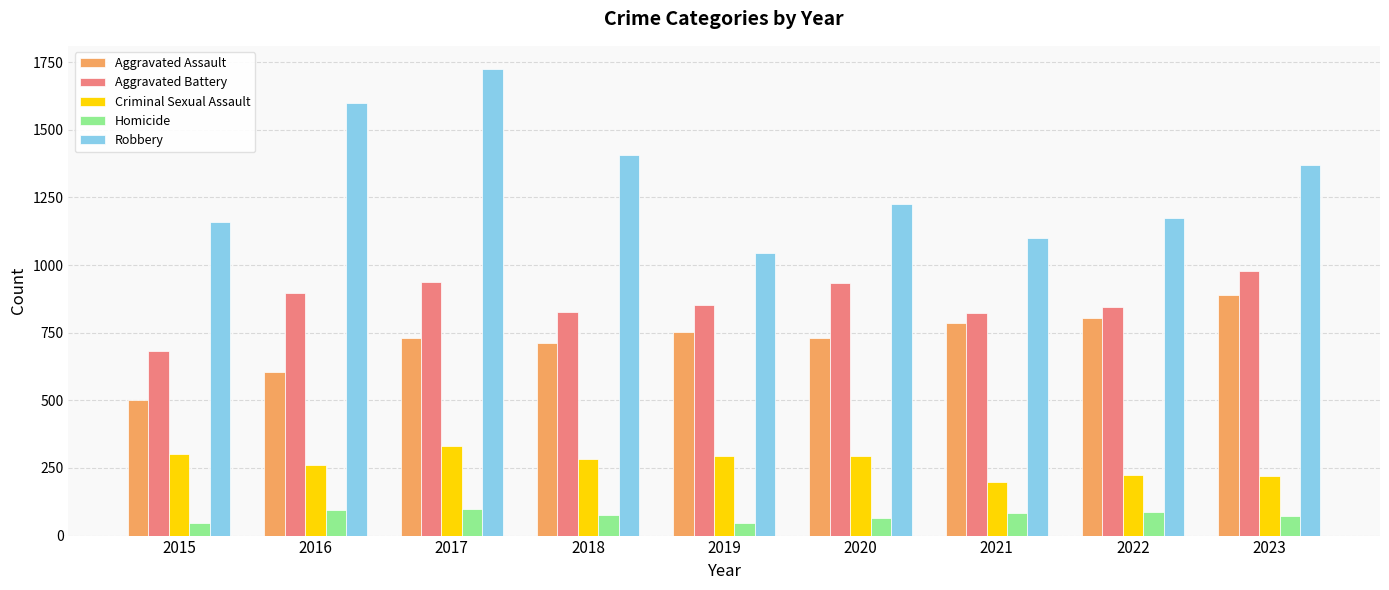

How many bars are there in total?

45